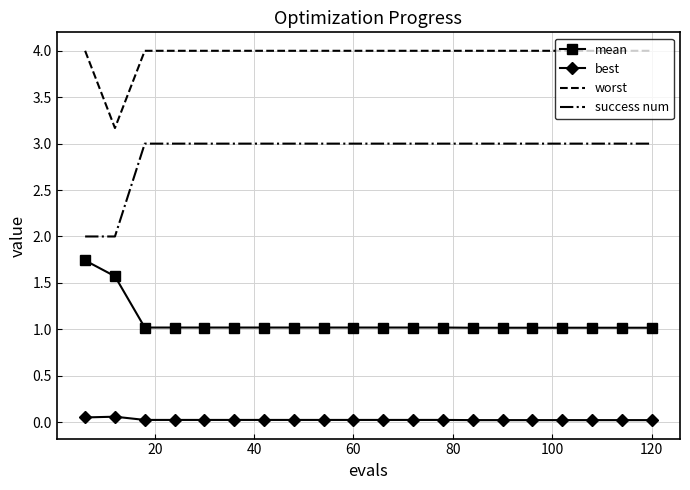

What is the lowest value of the worst series?

3.2